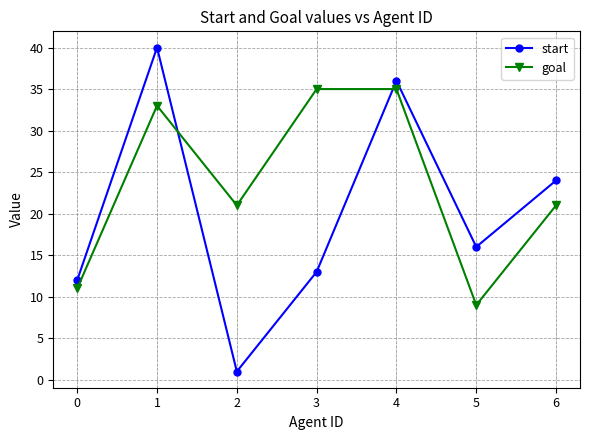

Reading left to right, extract all data points from this chart.

start: 12	40	1	13	36	16	24
goal: 11	33	21	35	35	9	21